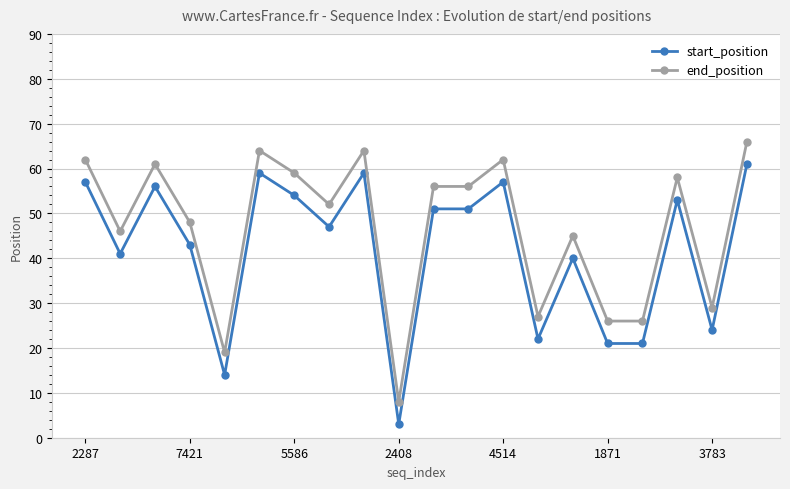

True or false: end_position has more than 2 interior local peaks.

True